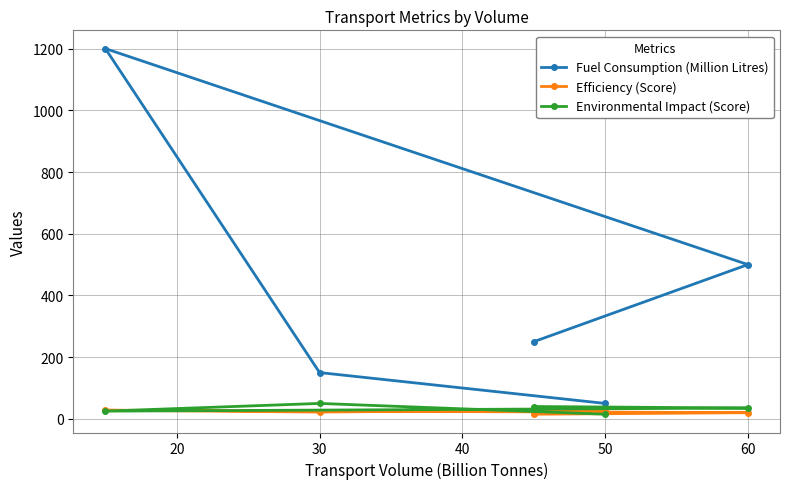

How many categories are shown in the chart?

5